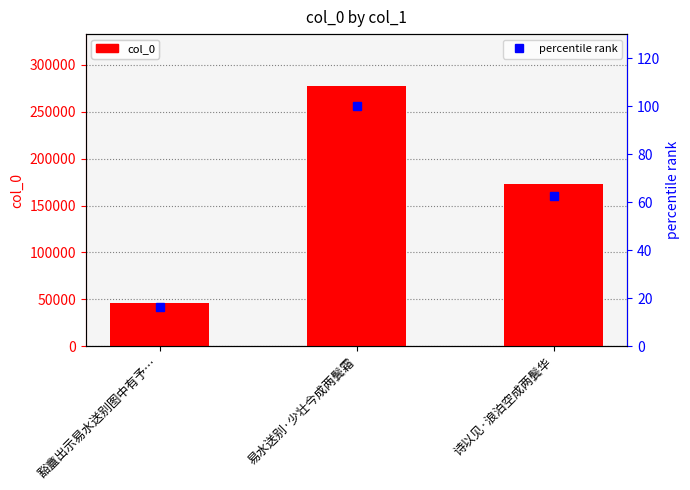

Where is percentile rank nearest to the value 58?

诗以见·浪泊空成两鬓华